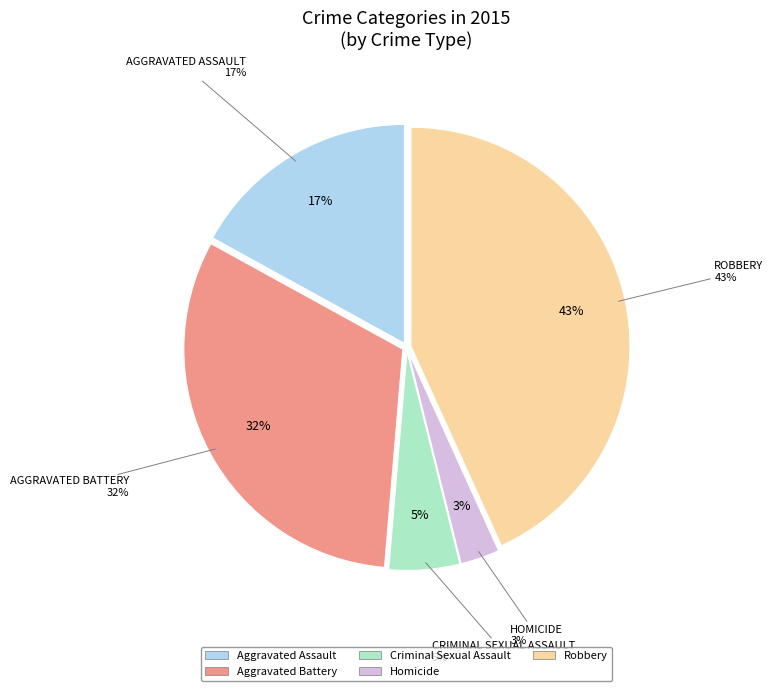

How many segments does this pie chart have?

5